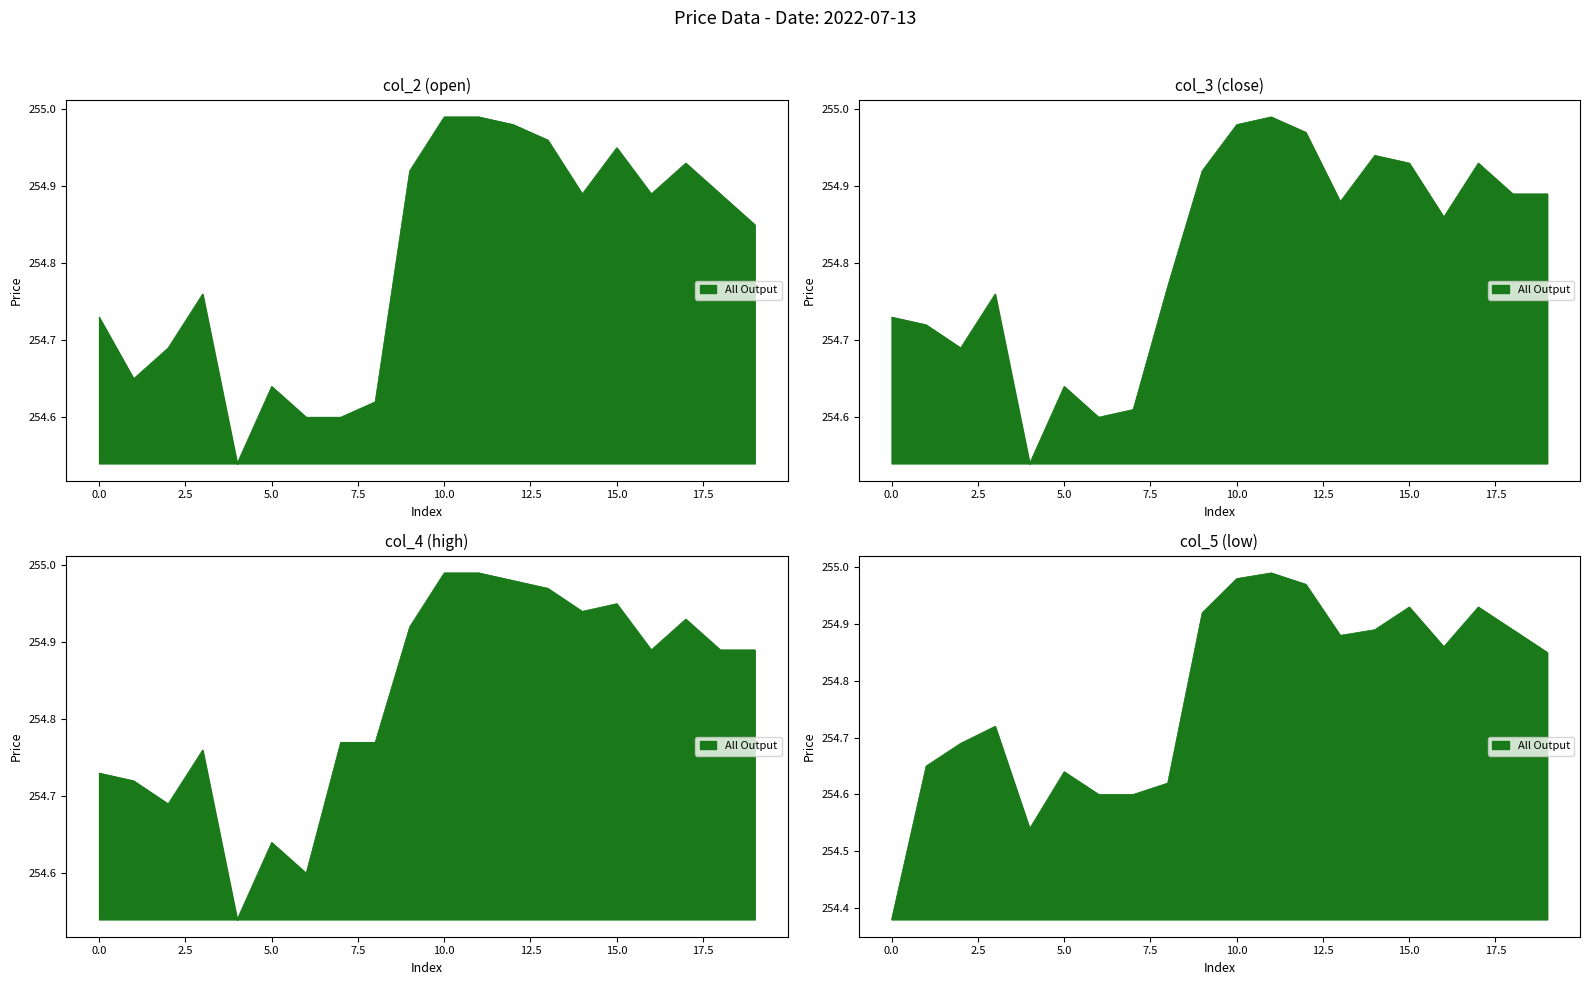

Does the chart display data point markers on the line(s)?

No